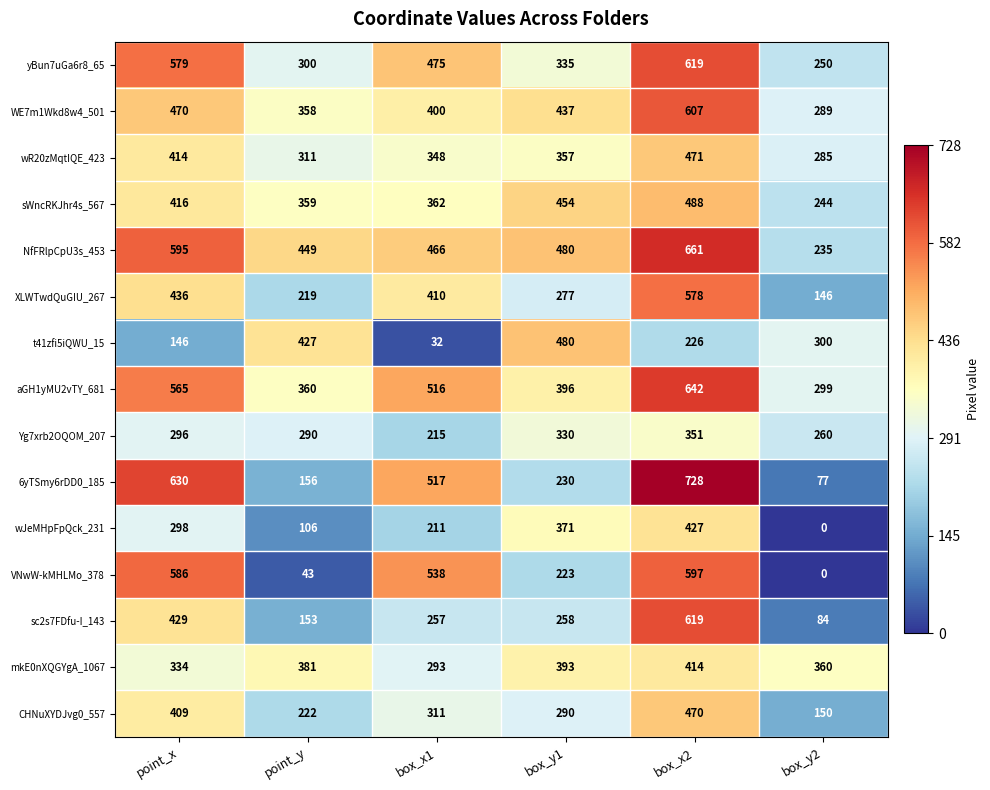

Count the number of data series in this chart.

15